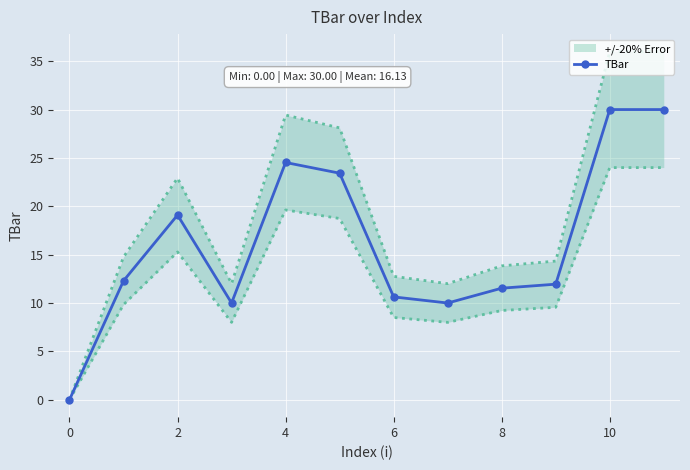

What is the greatest value displayed?

30.0